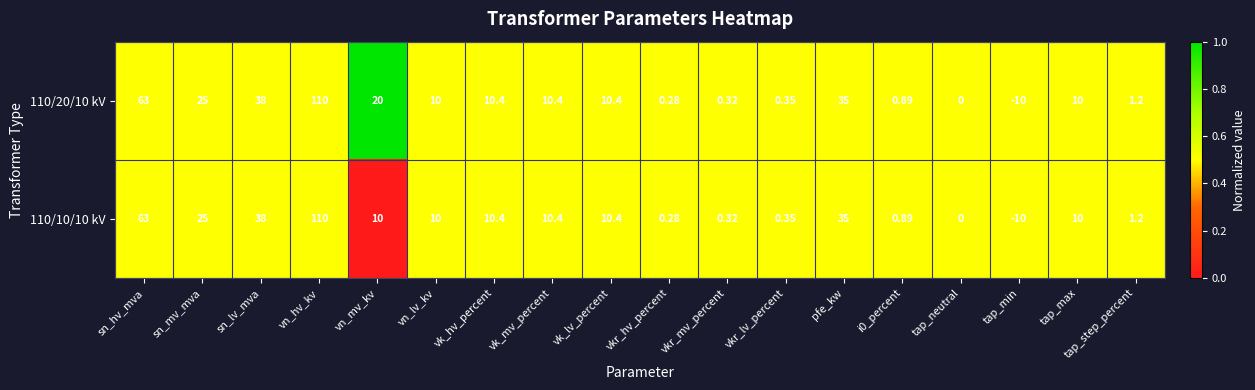

Is the value of 110/20/10 kV at pfe_kw greater than the value of 110/10/10 kV at vk_hv_percent?

Yes